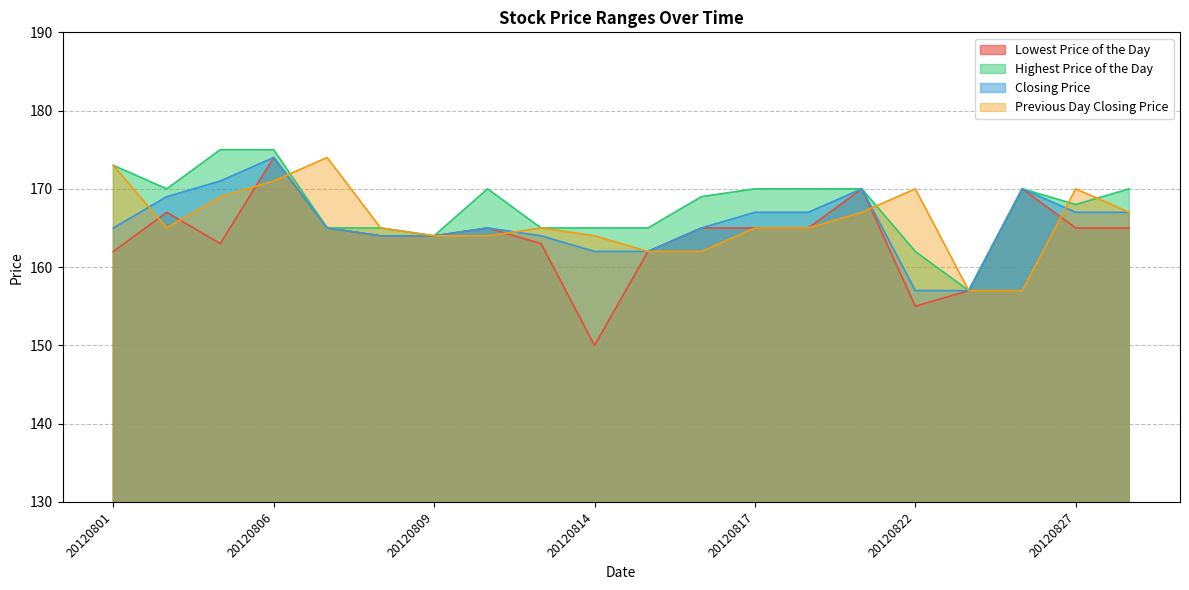

Which category has the lowest value across all series?

20120814